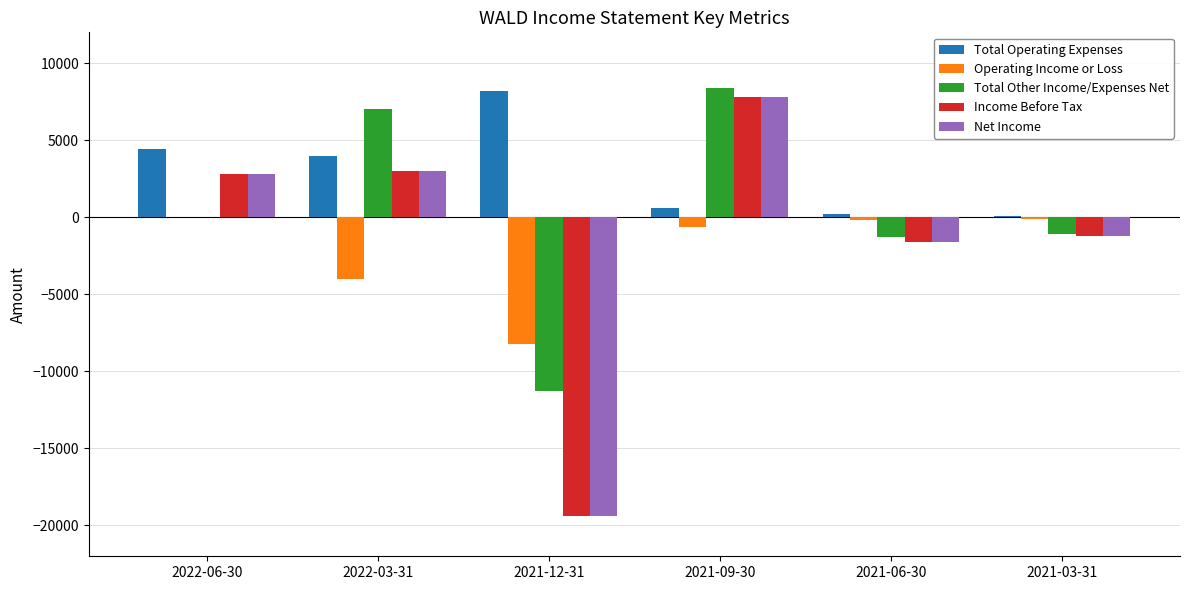

The value of Total Other Income/Expenses Net at 2021-12-31 is -11300. True or false?

True